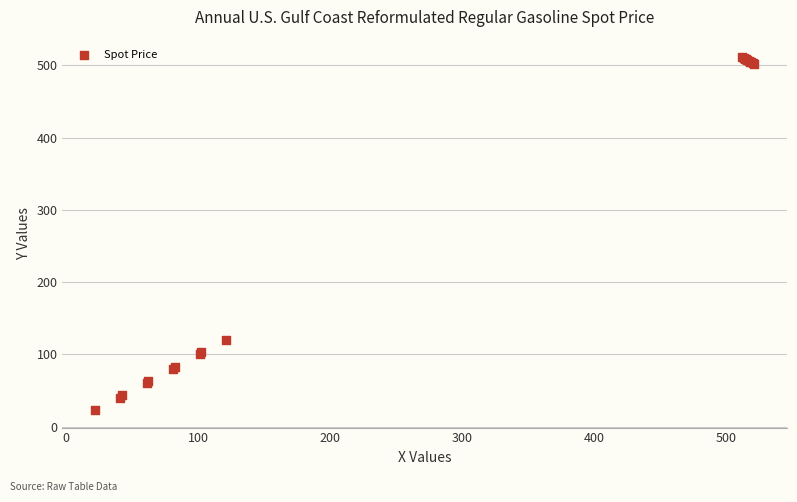

What Y value in the scatter plot is closest to 267?

120.0